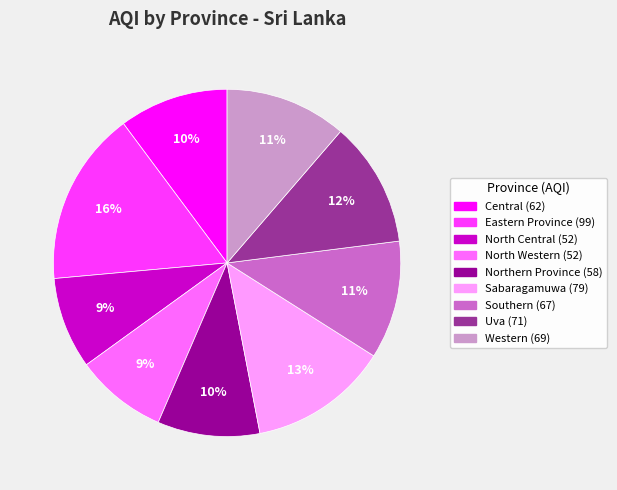

Is the sum of North Western and Northern Province greater than half?

No